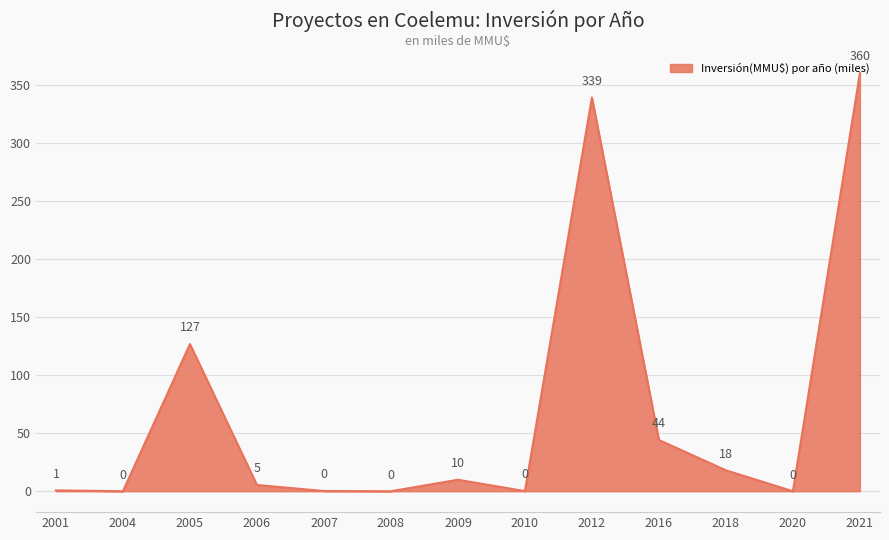

Approximately how many times larger is the value at 2005 compared to 2021?

0.4